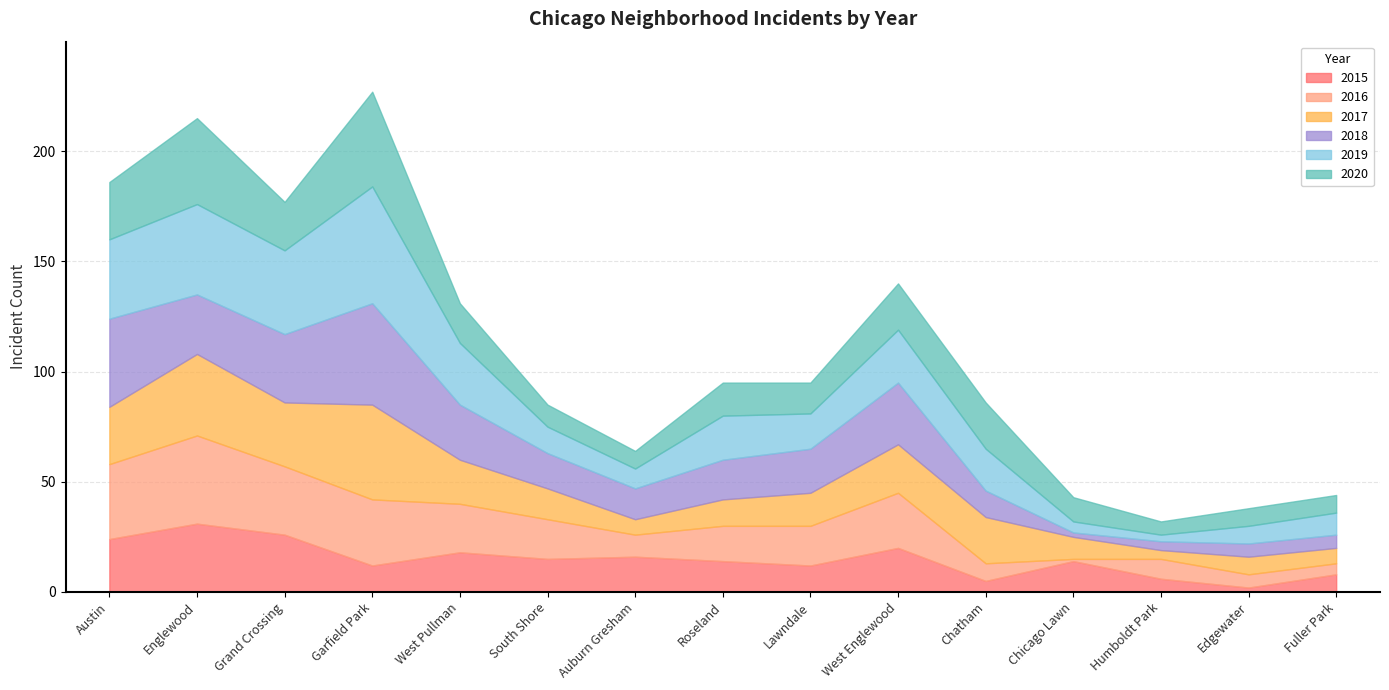

How many data points in 2015 are above 14?

7